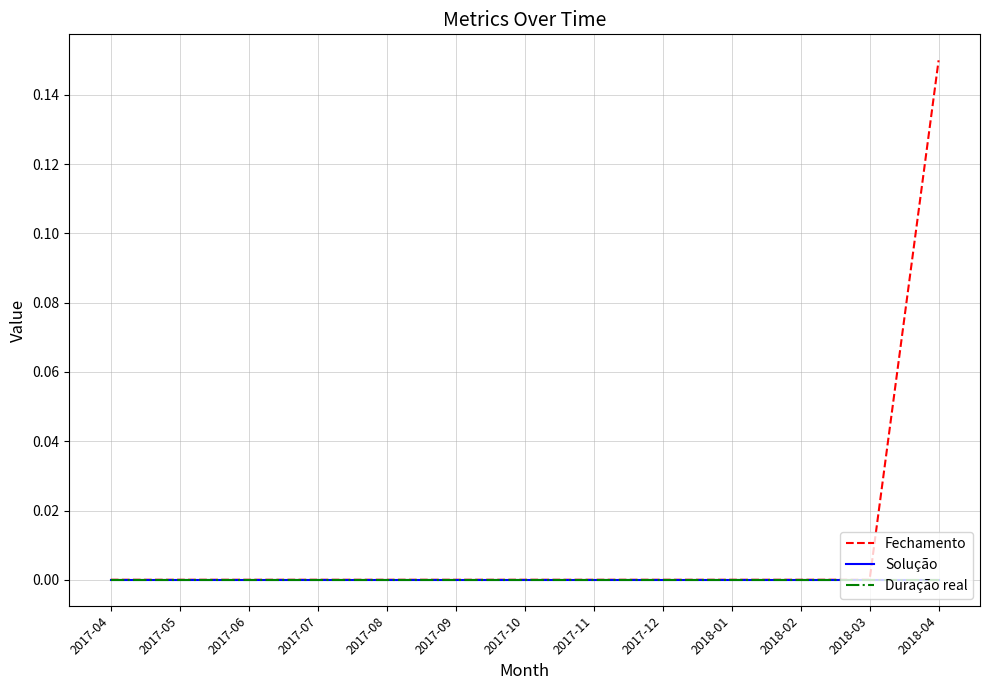

True or false: Duração real and Solução intersect in this chart.

False